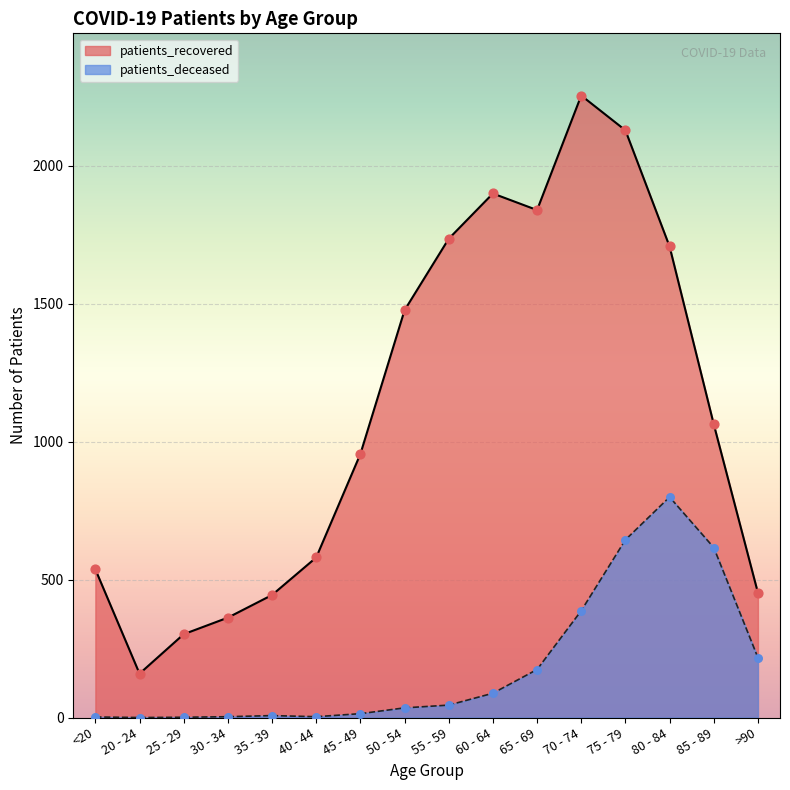

Is the value of patients_deceased at 20 - 24 greater than the value of patients_recovered at 55 - 59?

No